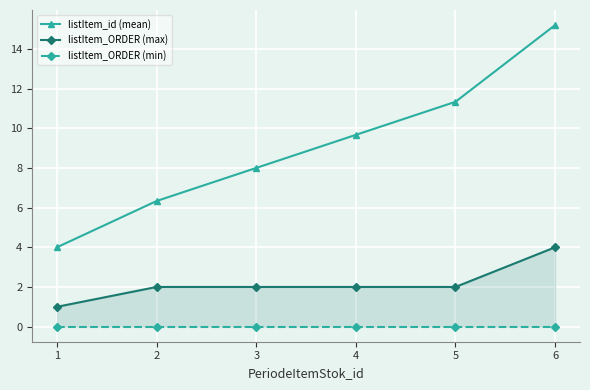

True or false: listItem_ORDER (max) and listItem_ORDER (min) intersect in this chart.

False